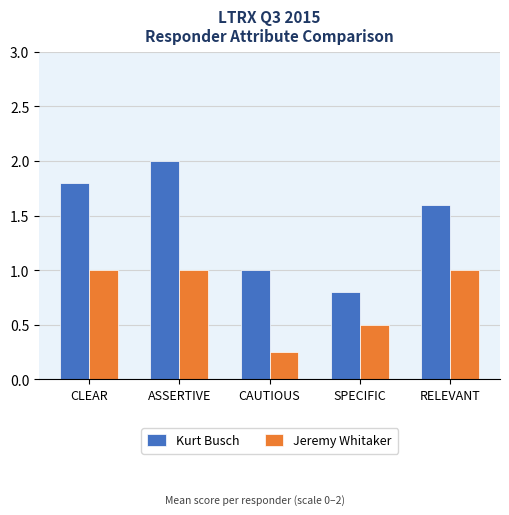

Is the value of Kurt Busch at CAUTIOUS greater than the value of Jeremy Whitaker at SPECIFIC?

Yes